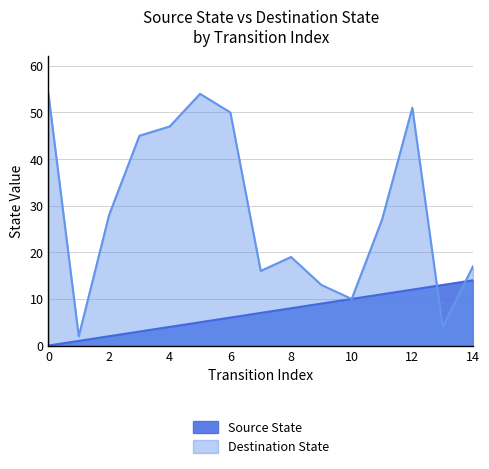

Reading left to right, what are all the values shown in this chart?

Source State: 0=0	1=1	2=2	3=3	4=4	5=5	6=6	7=7	8=8	9=9	10=10	11=11	12=12	13=13	14=14
Destination State: 0=54	1=2	2=28	3=45	4=47	5=54	6=50	7=16	8=19	9=13	10=10	11=27	12=51	13=4	14=17